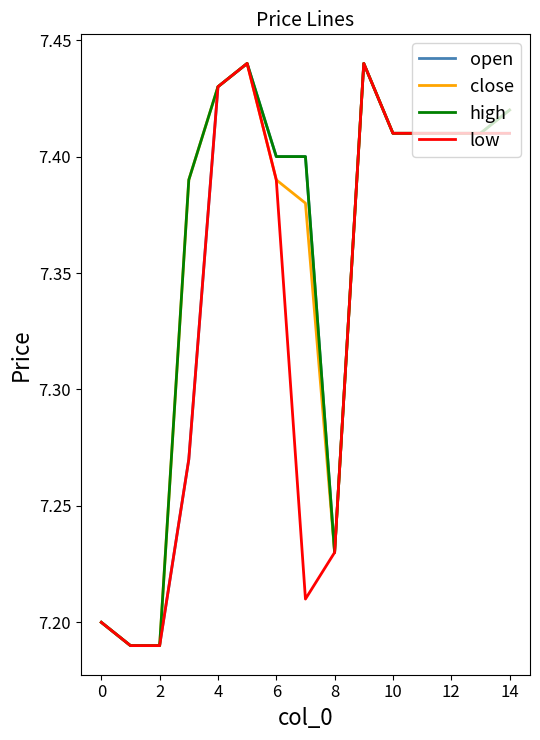

How many low values are between 7 and 8?

15